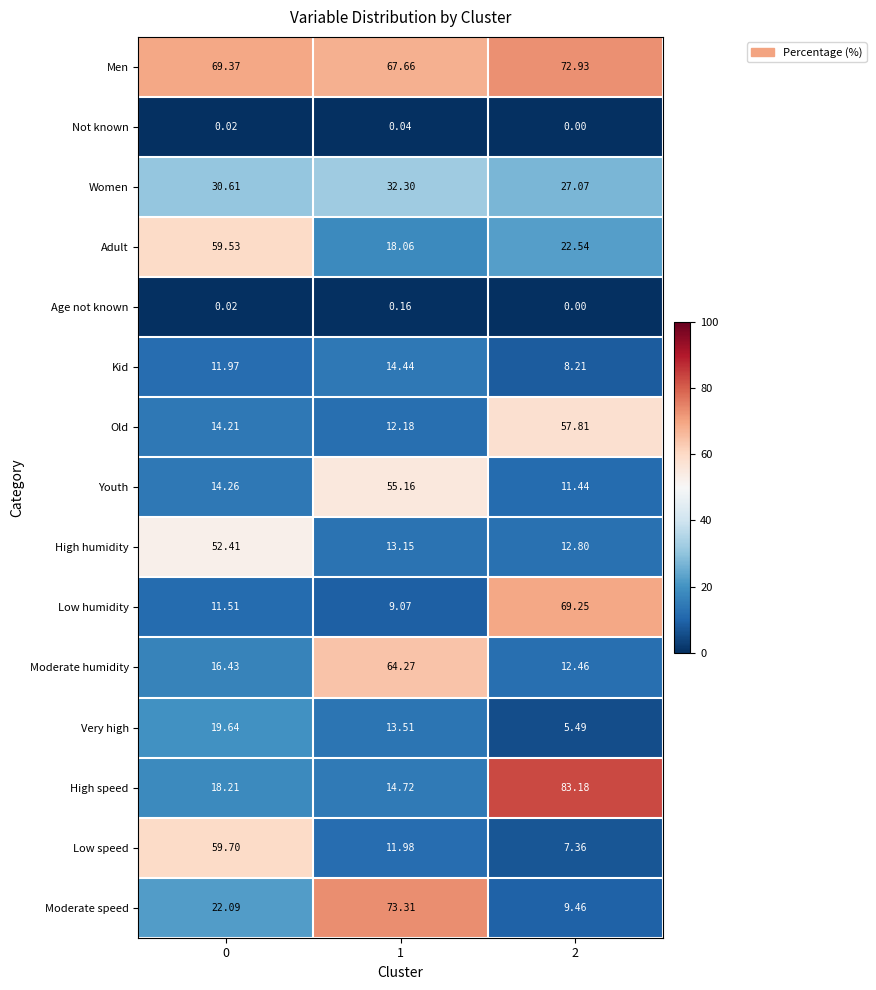

How many categories are shown in the chart?

3